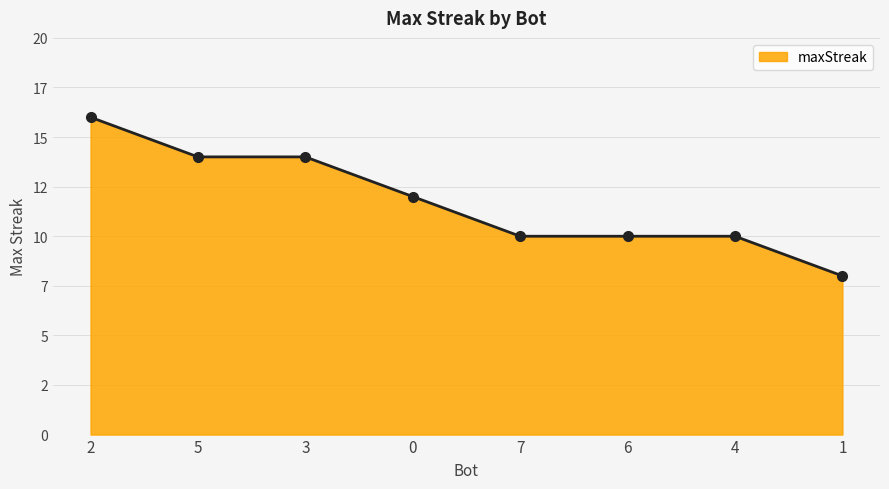

The value at 7 is 10. True or false?

True